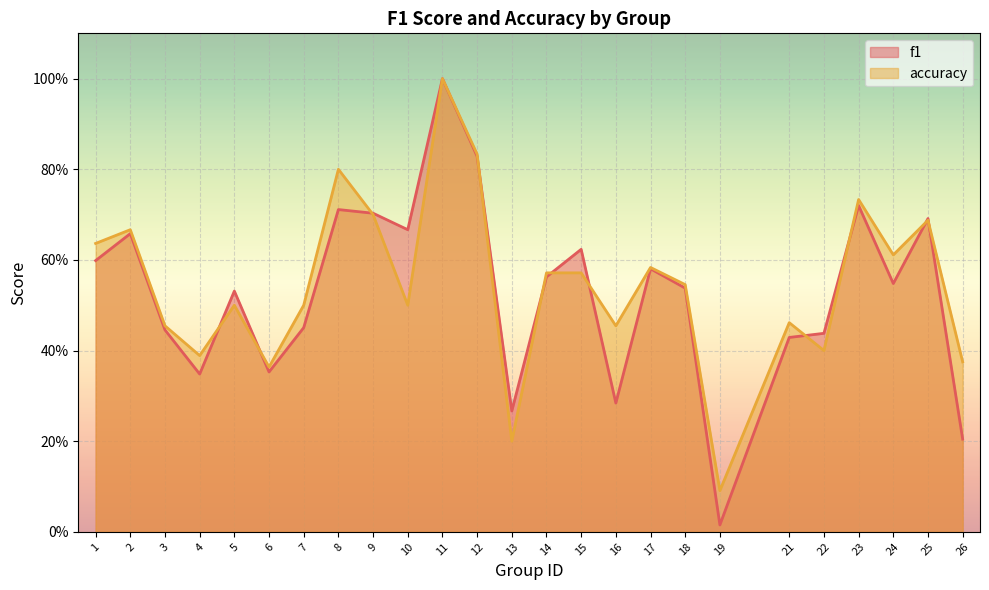

What is the sum of all f1 values?

13.2